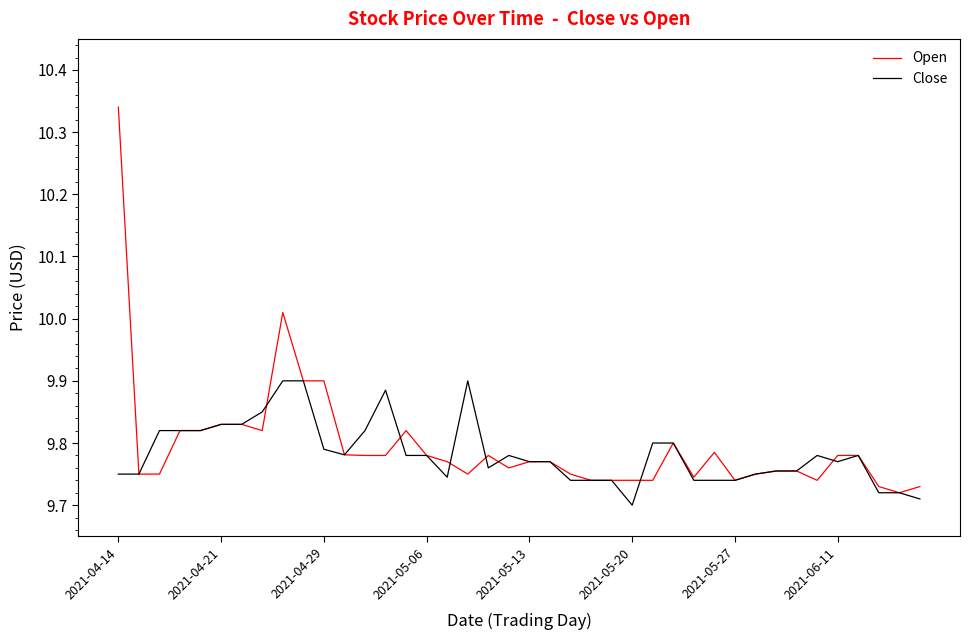

Which series has the widest spread of values?

Open